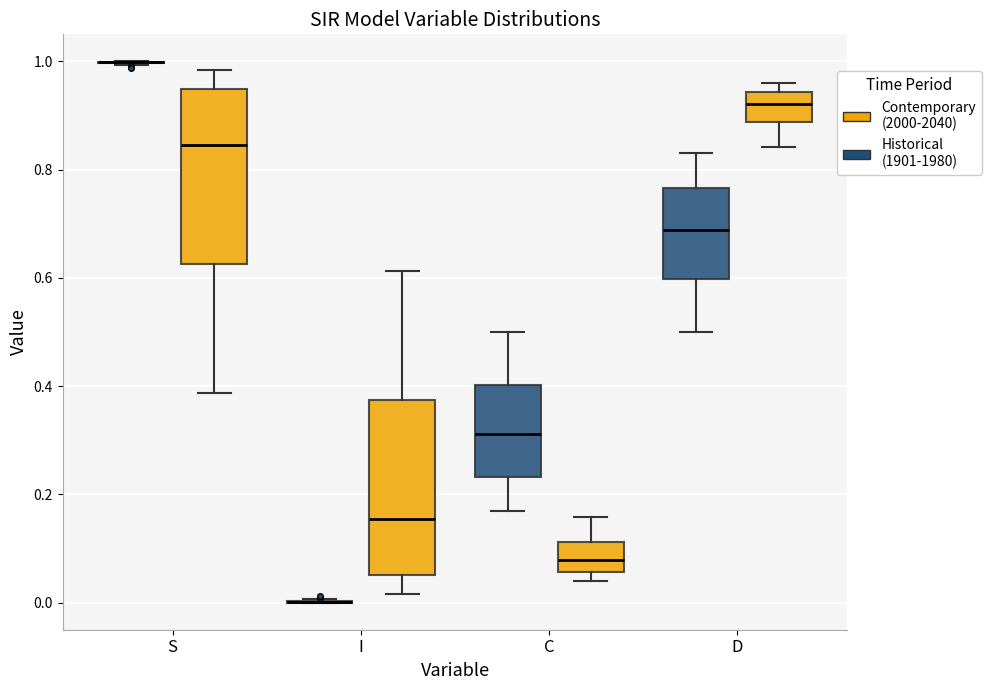

Reading left to right, transcribe this box plot: for each box, give where its median line is, the range the box spans, and where its two whiskers end, as read against the y-axis. The values are not printed on the chart, so give them approximately, as read against the axis.

S (Historical (1901-1980)): box collapsed to a line at 1.00, whiskers 1.00 to 1.00
S (Contemporary (2000-2040)): median 0.84, box 0.62 to 0.94, whiskers 0.38 to 0.98
I (Historical (1901-1980)): box collapsed to a line at 0.00, whiskers 0.00 to 0.00
I (Contemporary (2000-2040)): median 0.16, box 0.06 to 0.38, whiskers 0.02 to 0.62
C (Historical (1901-1980)): median 0.32, box 0.24 to 0.40, whiskers 0.16 to 0.50
C (Contemporary (2000-2040)): median 0.08, box 0.06 to 0.12, whiskers 0.04 to 0.16
D (Historical (1901-1980)): median 0.68, box 0.60 to 0.76, whiskers 0.50 to 0.84
D (Contemporary (2000-2040)): median 0.92, box 0.88 to 0.94, whiskers 0.84 to 0.96